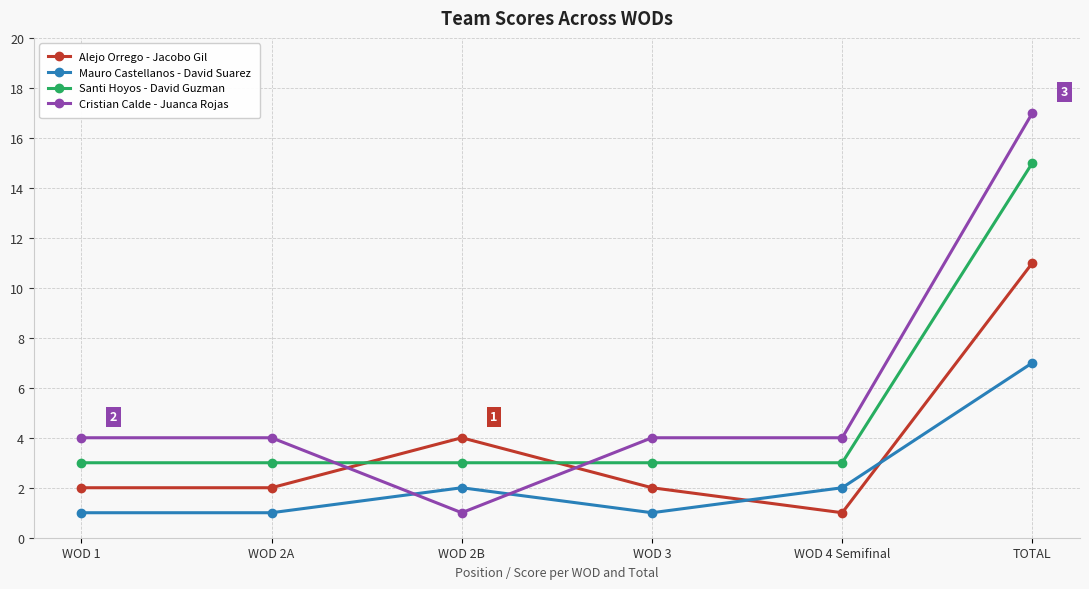

Where do Alejo Orrego - Jacobo Gil and Cristian Calde - Juanca Rojas first cross each other?

WOD 2A and WOD 2B